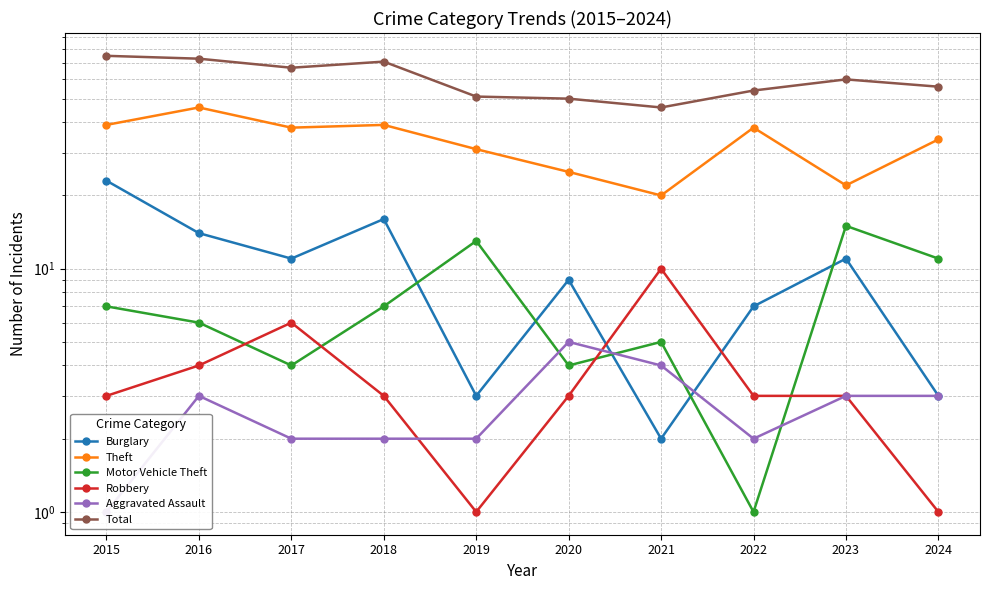

What is the sum of all Motor Vehicle Theft values?

73